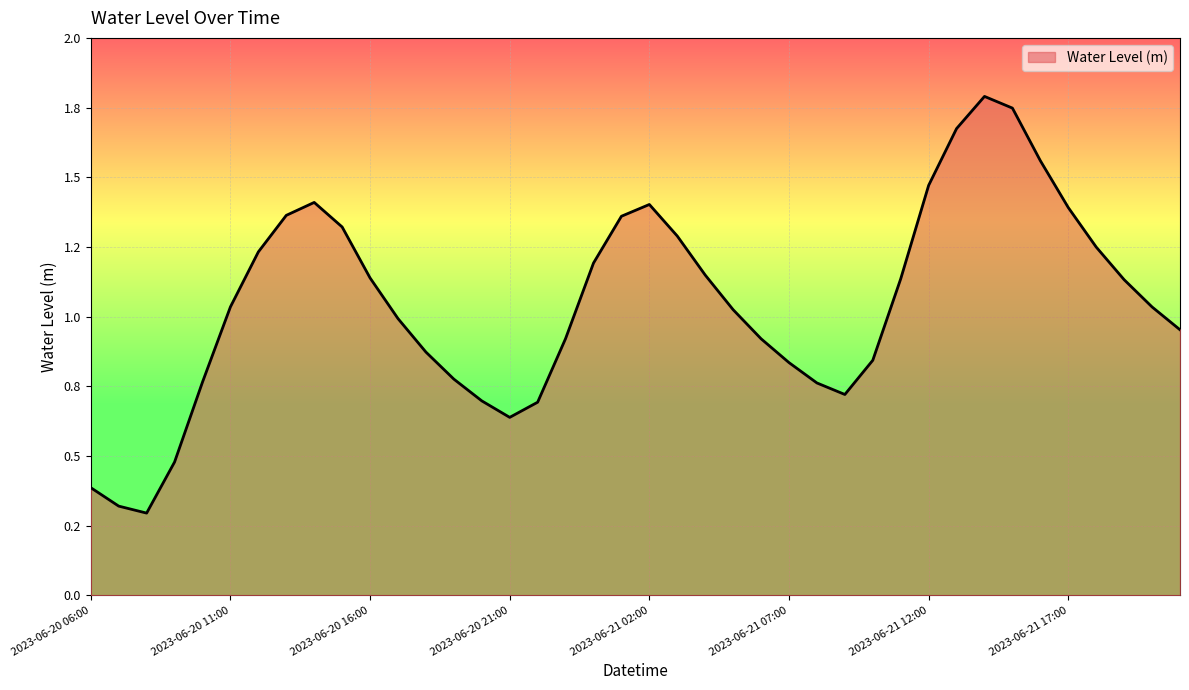

What is the label of the 2nd point from the right?

2023-06-21 20:00